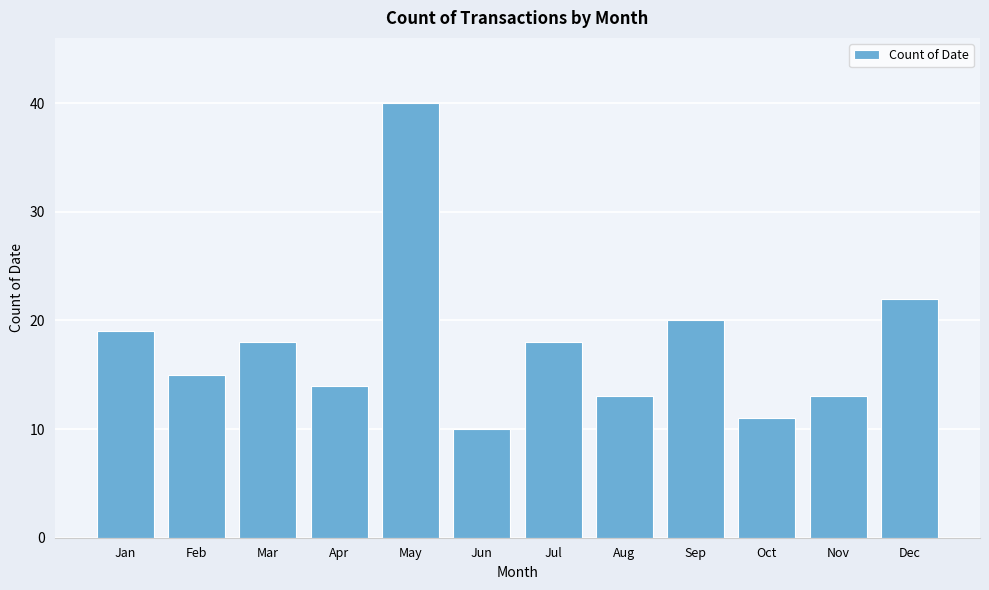

Reading left to right, what are all the values shown in this chart?

Jan=19	Feb=15	Mar=18	Apr=14	May=40	Jun=10	Jul=18	Aug=13	Sep=20	Oct=11	Nov=13	Dec=22